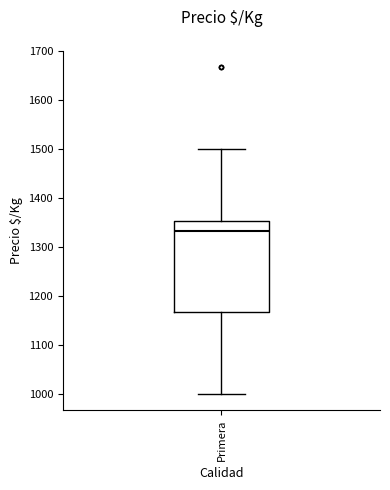

Transcribe this box plot: give where the median line is, the range the box spans, and where the two whiskers end, as read against the y-axis. The values are not printed on the chart, so give them approximately, as read against the axis.

median 1330, box 1170 to 1350, whiskers 1000 to 1500